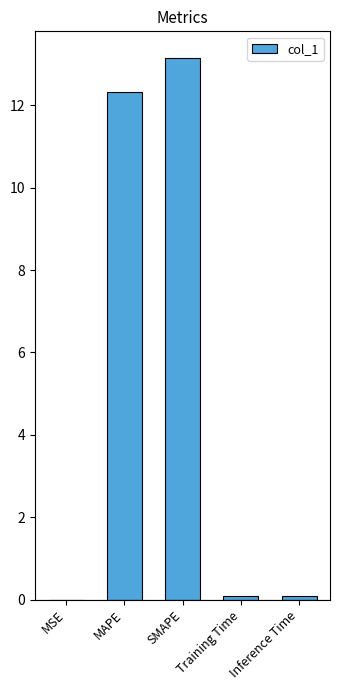

What is the average value?

5.1